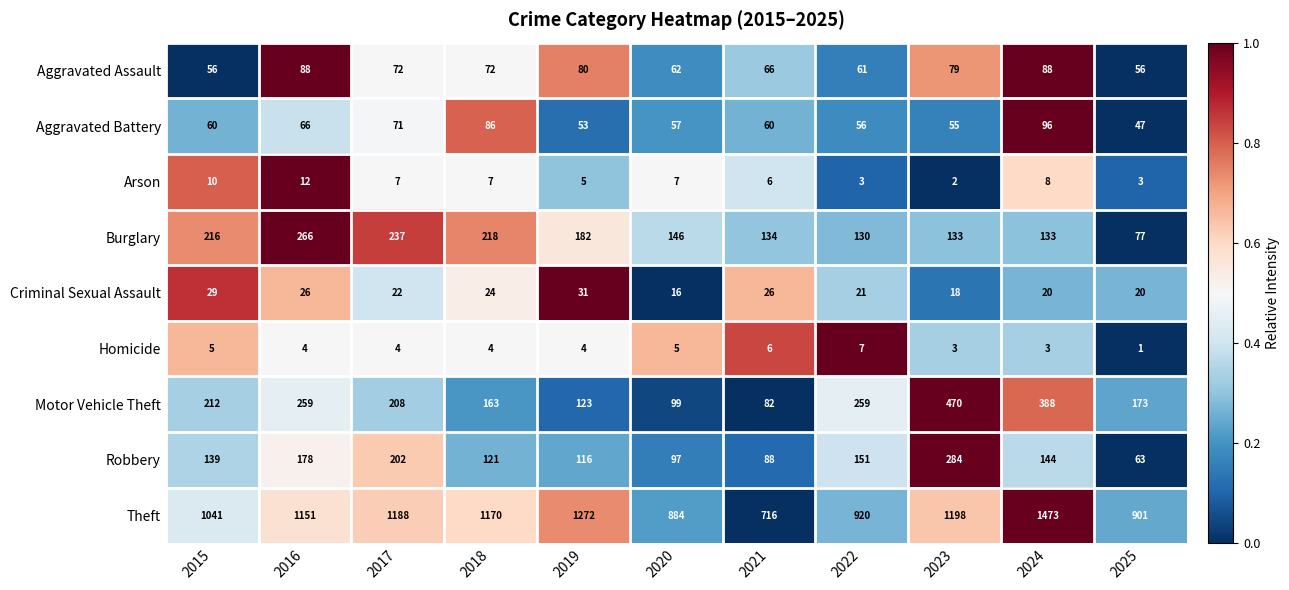

Which series changed the most between 2017 and 2024?

Theft